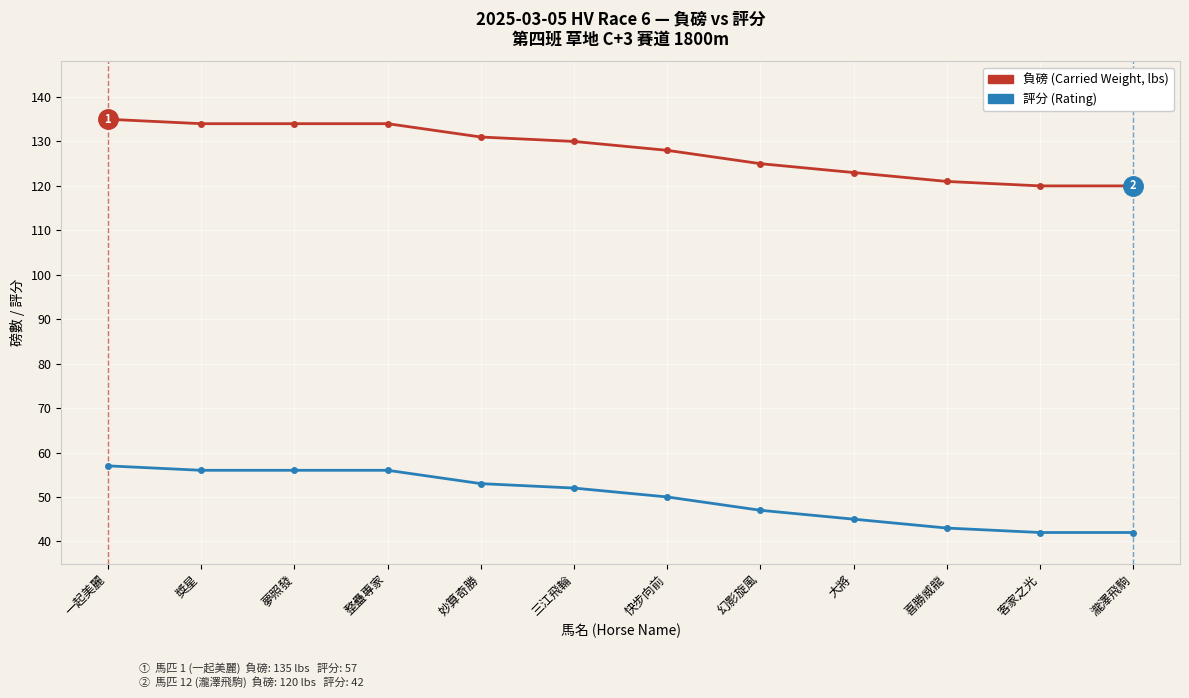

At 瀧澤飛駒, list the series in order from smallest to largest.

評分 (Rating), 負磅 (Carried Weight, lbs)